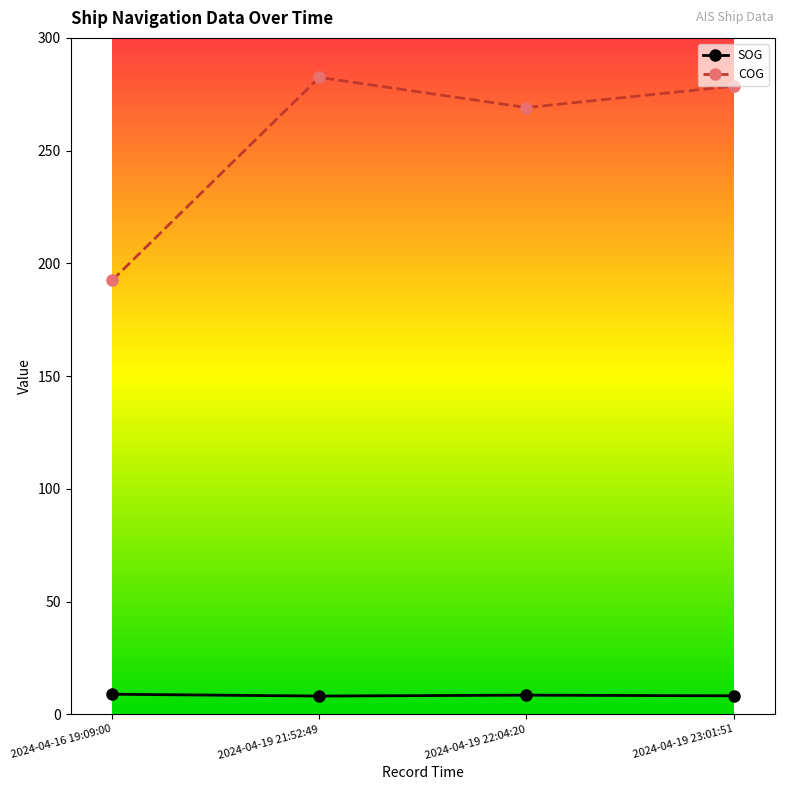

How many lines are shown in the chart?

2